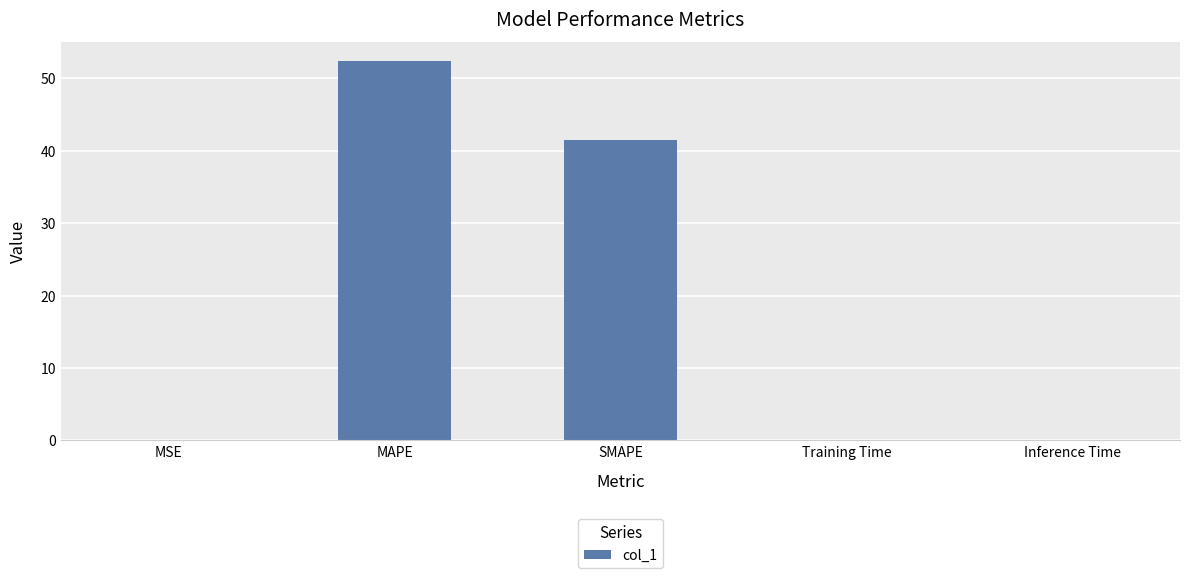

Which category has the highest value across all series?

MAPE